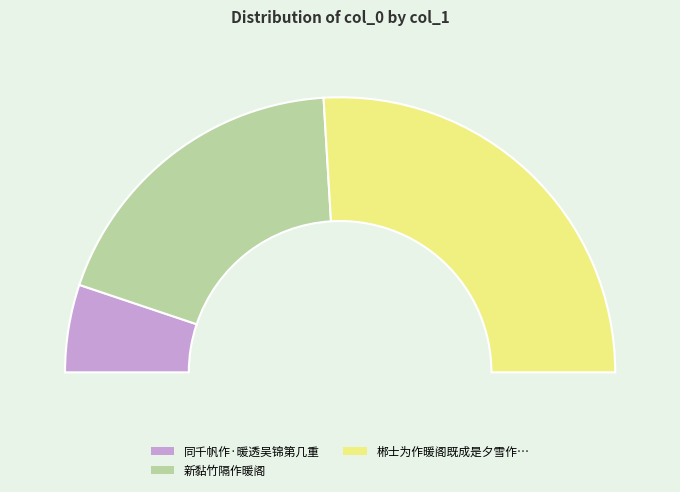

What percentage is the 同千帆作·暖透吴锦第几重 slice, to the nearest percent?

10%